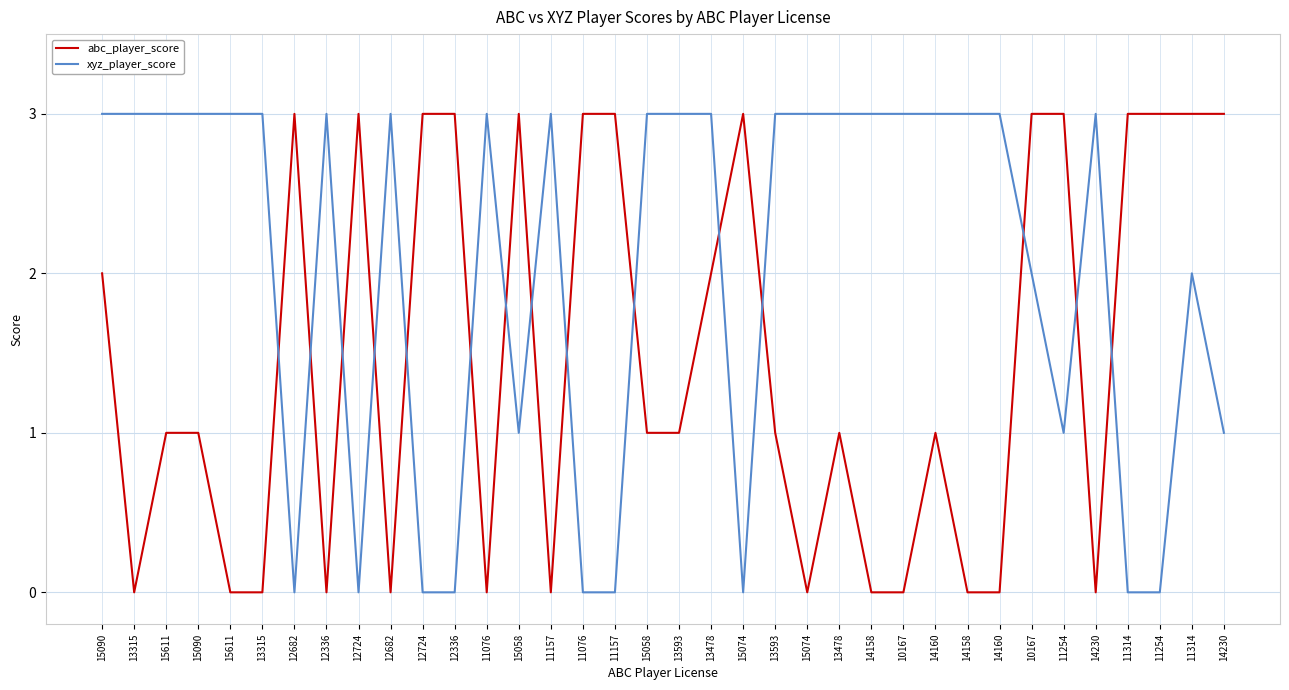

Reading left to right, transcribe all the data shown in this chart.

abc_player_score: 2	0	1	1	0	0	3	0	3	0	3	3	0	3	0	3	3	1	1	2	3	1	0	1	0	0	1	0	0	3	3	0	3	3	3	3
xyz_player_score: 3	3	3	3	3	3	0	3	0	3	0	0	3	1	3	0	0	3	3	3	0	3	3	3	3	3	3	3	3	2	1	3	0	0	2	1